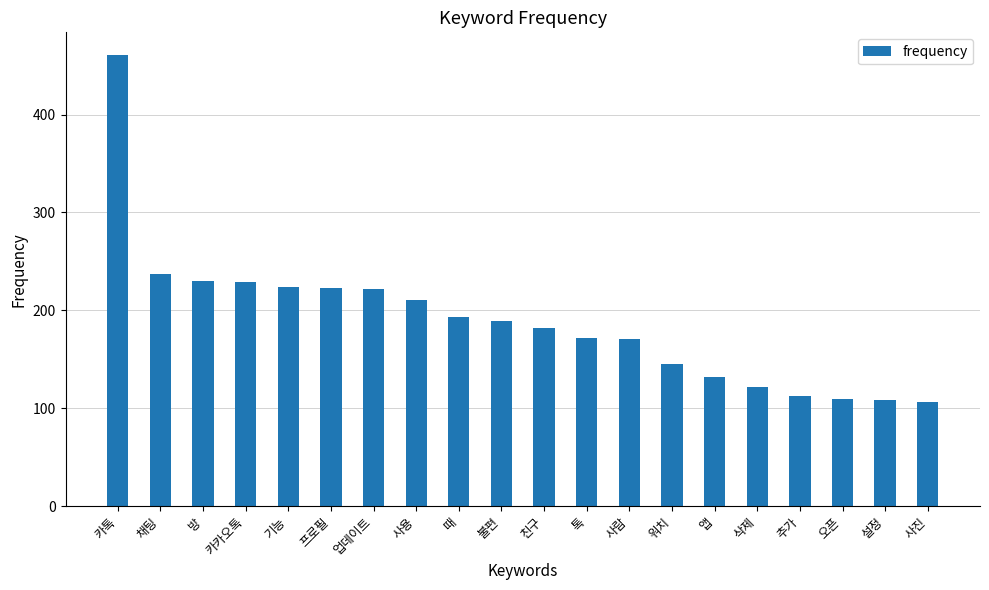

What is the difference between the values at 앱 and 사람?

39